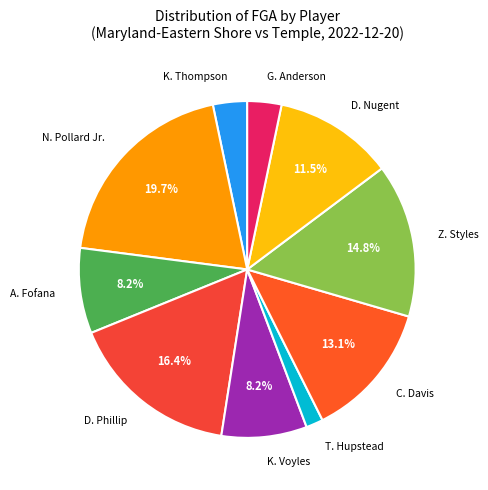

Between D. Phillip and K. Thompson, which is larger?

D. Phillip